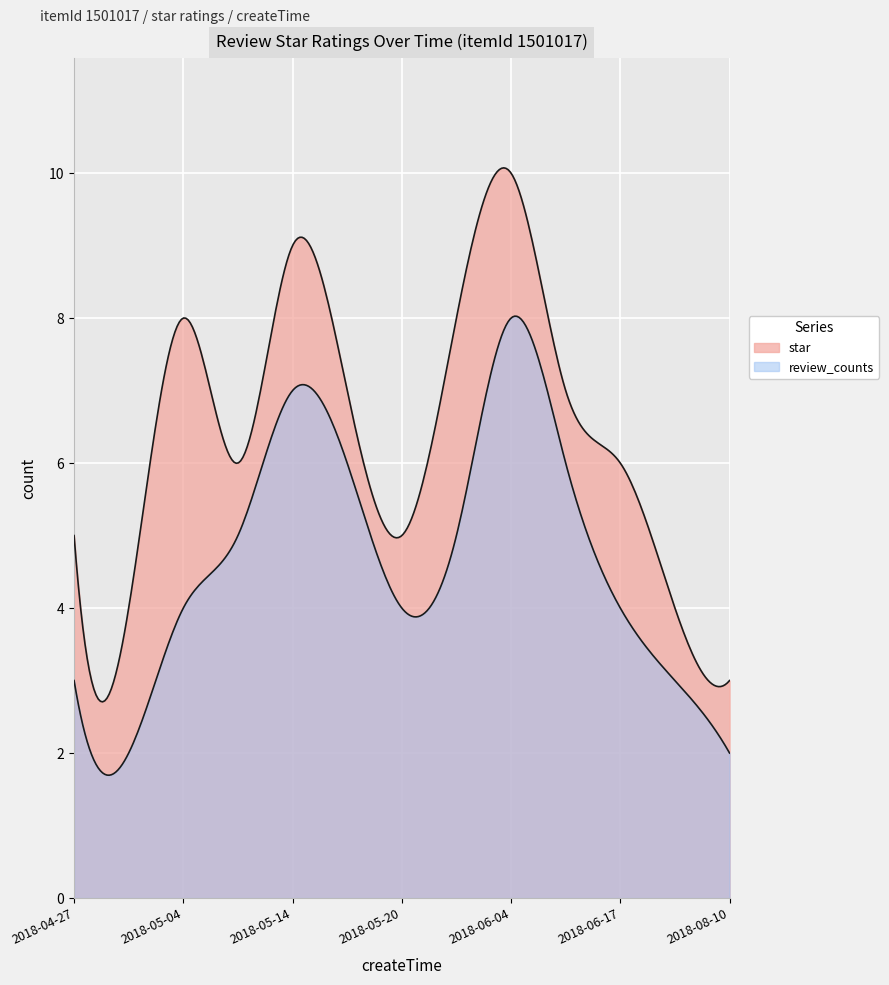

True or false: review_counts and star_counts intersect in this chart.

False